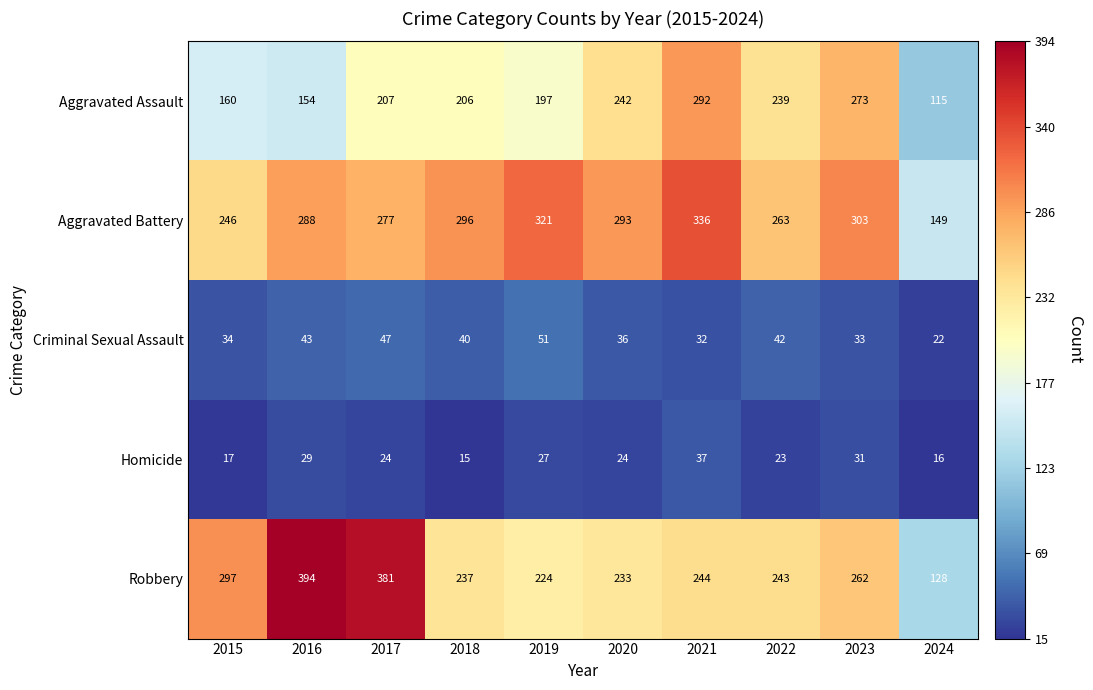

Which label corresponds to the largest value in the chart?

2016